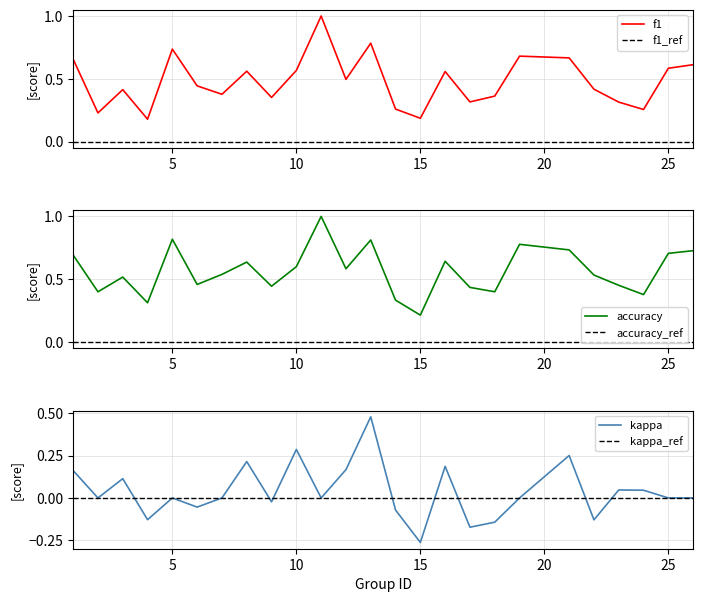

True or false: kappa and accuracy cross at least once.

False